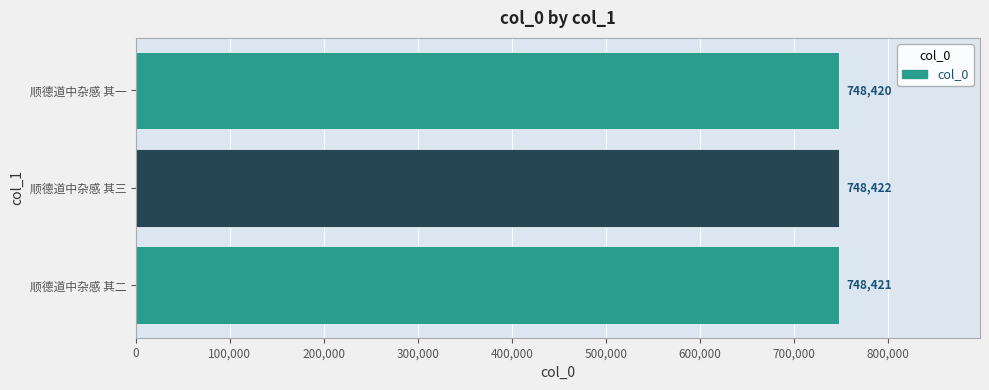

The chart shows a value of 330153 at 顺德道中杂感 其一. True or false?

False